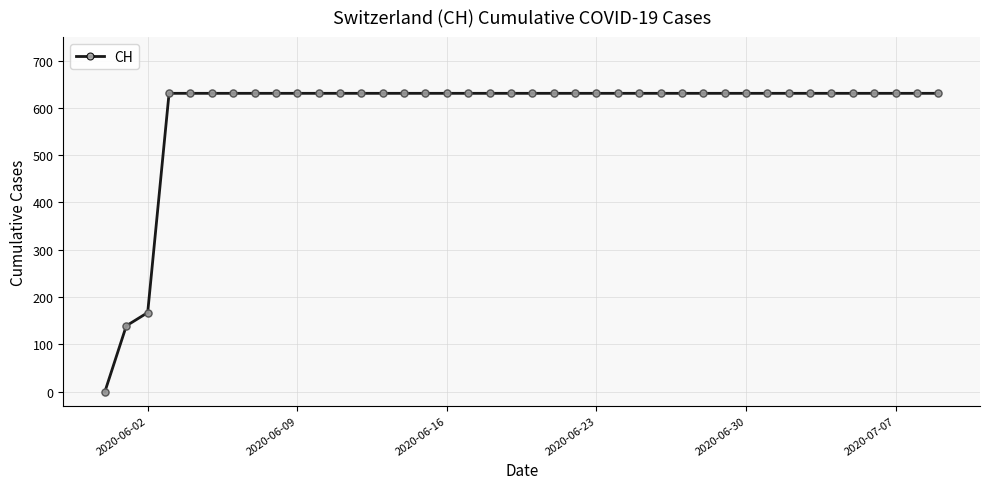

What is the difference between the second highest and minimum values?

631